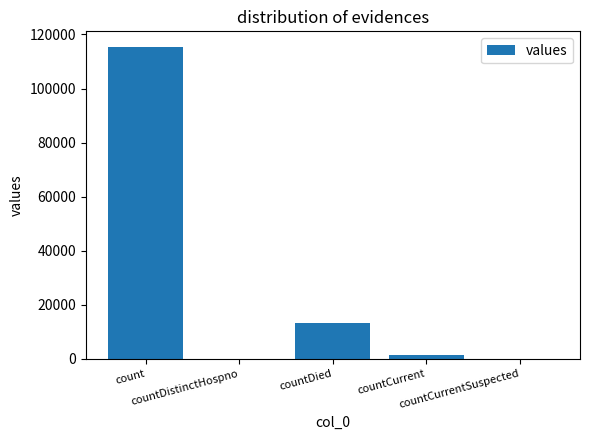

What is the maximum value shown in the chart?

115379